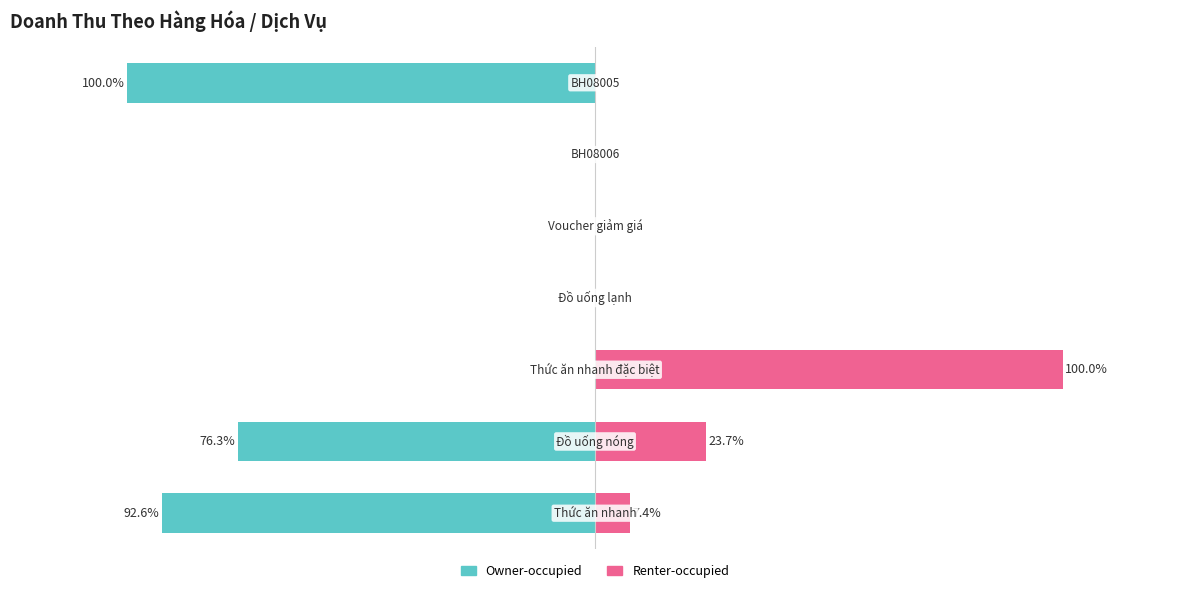

What are all the series names shown in the legend?

Owner-occupied, Renter-occupied